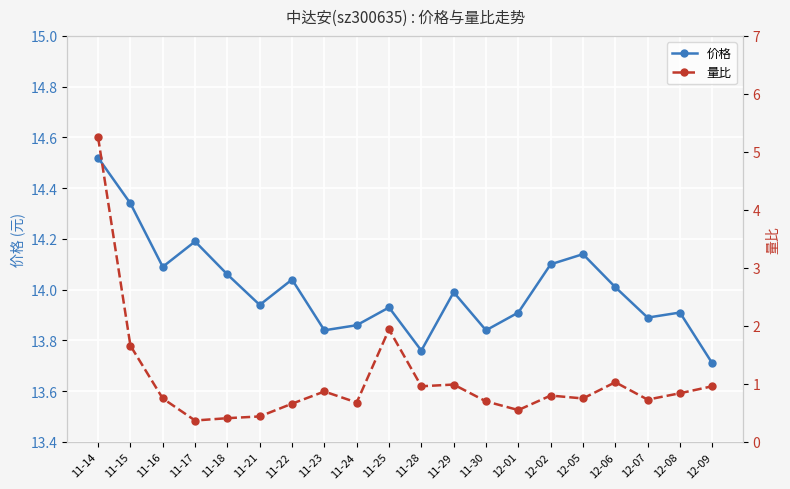

Between 11-21 and 11-25, which series saw the biggest shift?

量比